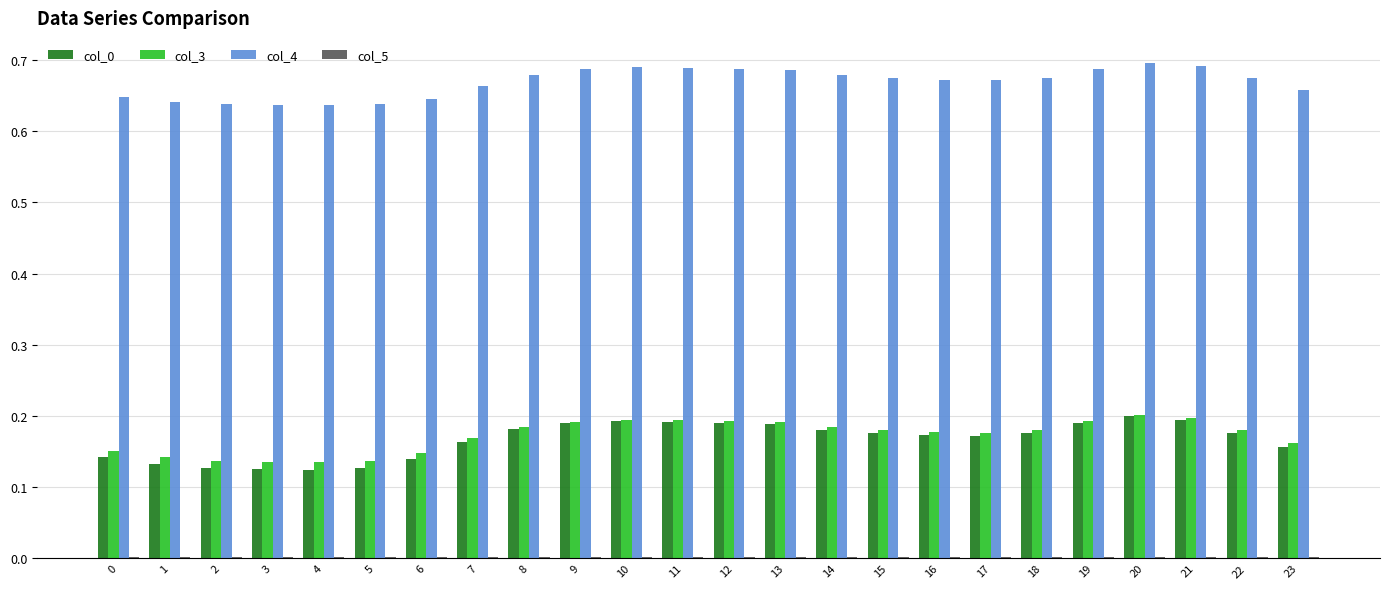

Which series has the largest total across all categories?

col_4